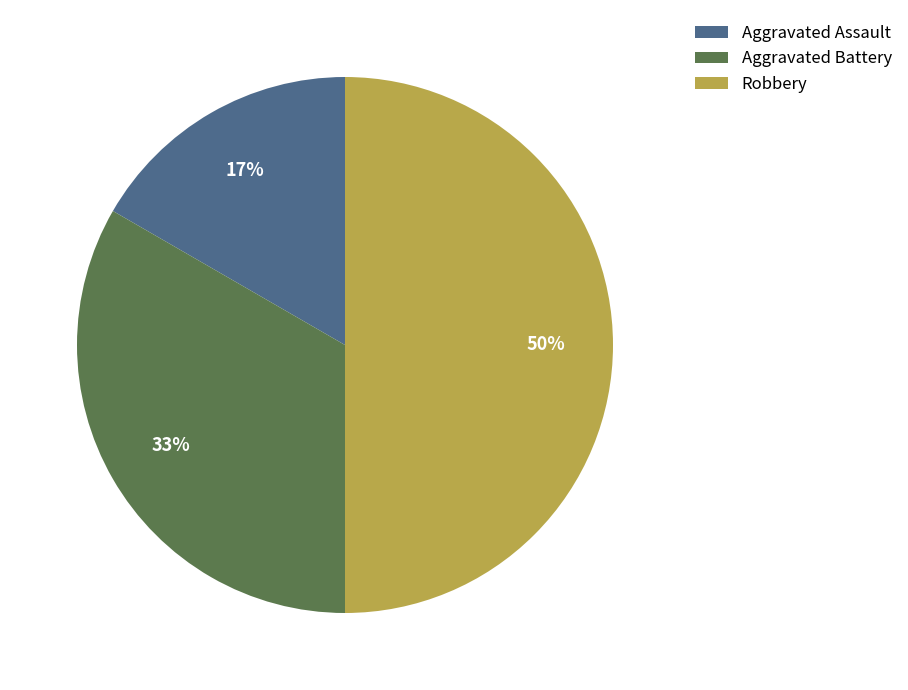

Which slice is the smallest?

Aggravated Assault